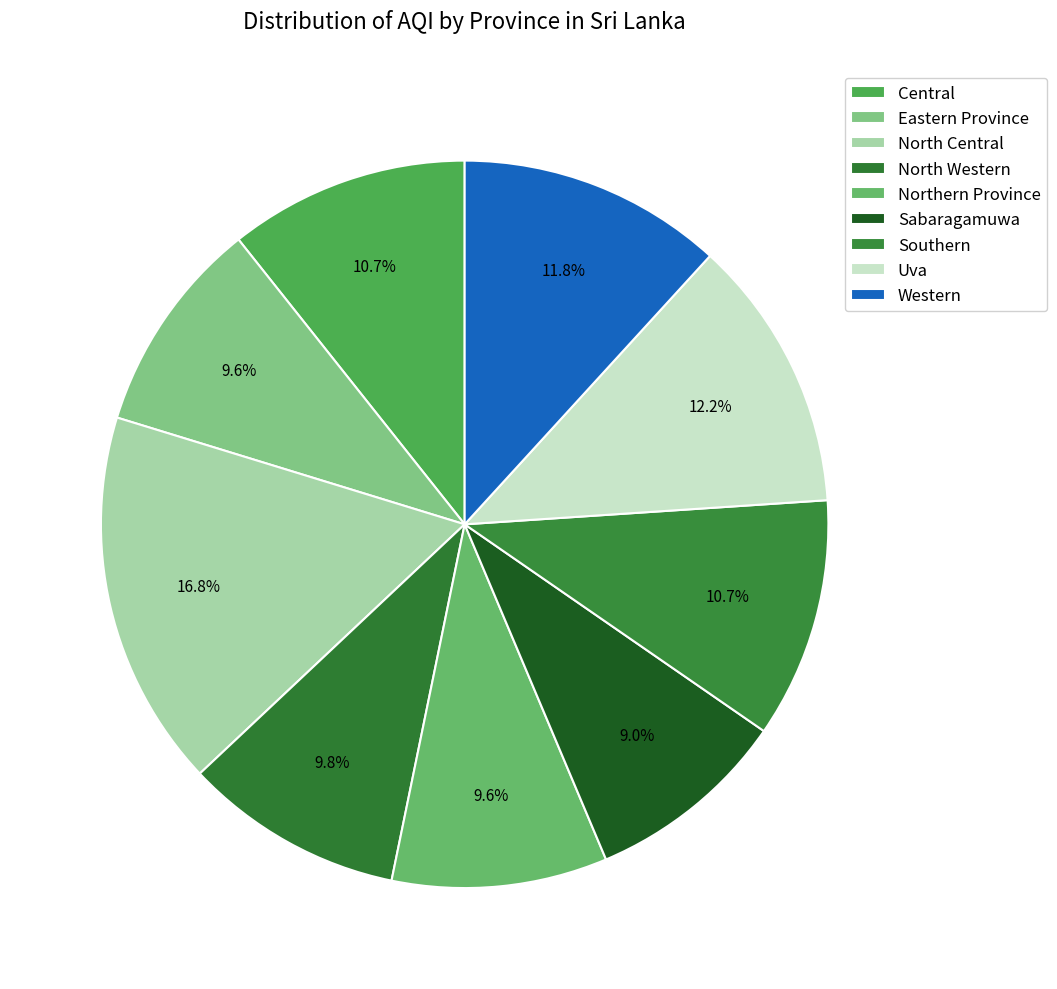

What is the smallest slice in the pie chart?

Sabaragamuwa